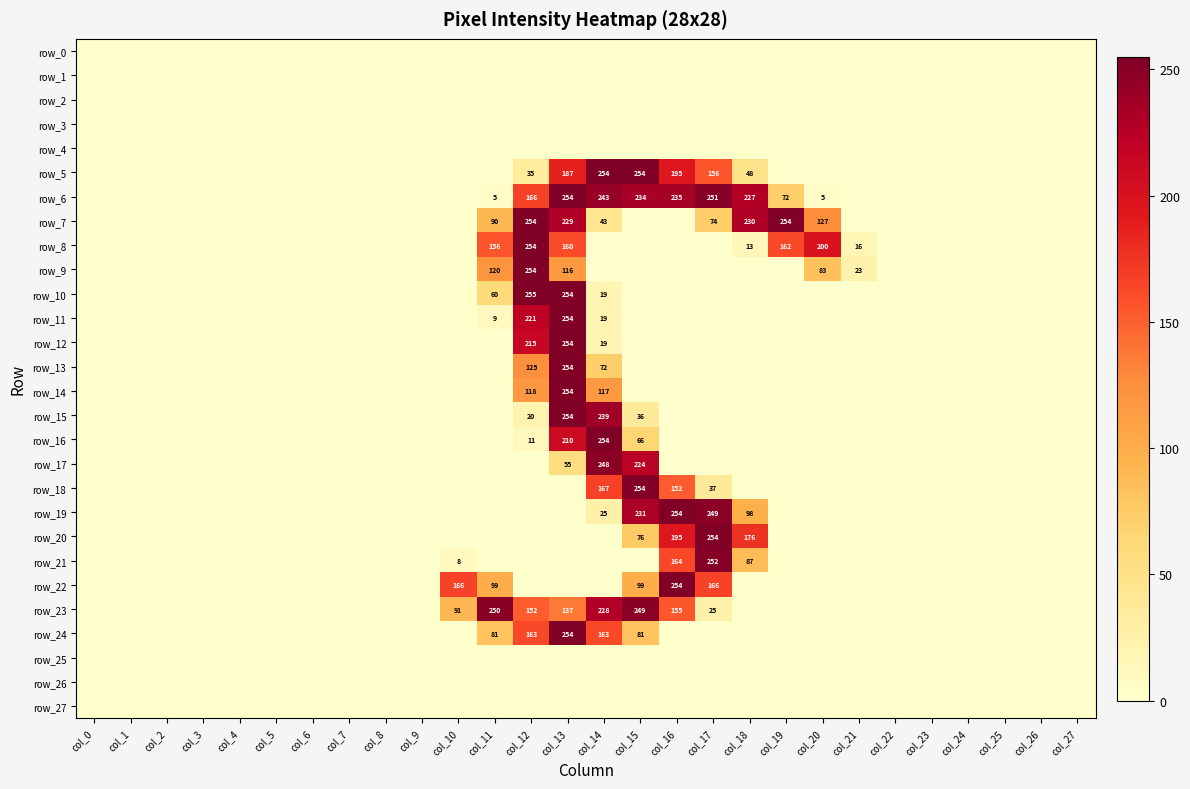

The value of row_12 at col_2 is -135. True or false?

False